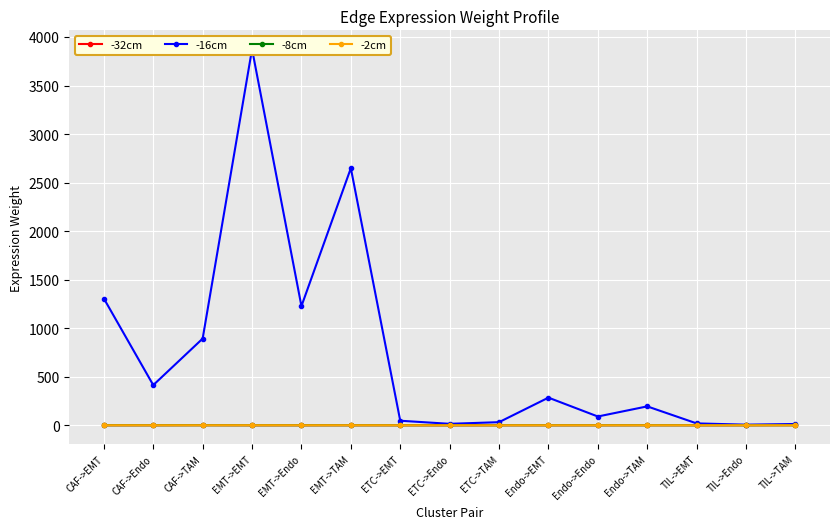

How many interior local valleys does the -16cm series have?

5